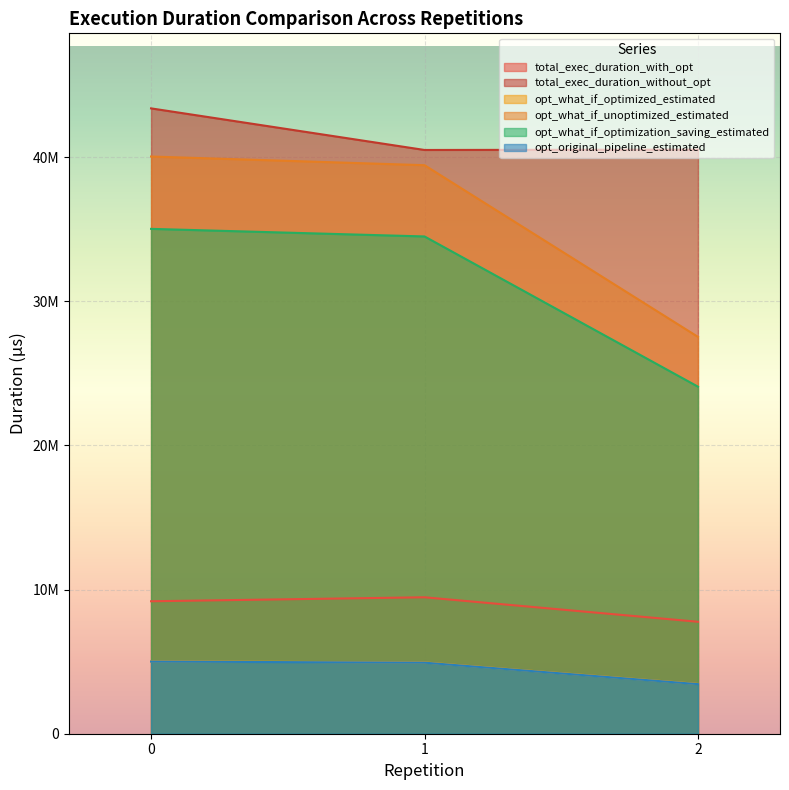

What are all the series names shown in the legend?

total_exec_duration_with_opt, total_exec_duration_without_opt, opt_what_if_optimized_estimated, opt_what_if_unoptimized_estimated, opt_what_if_optimization_saving_estimated, opt_original_pipeline_estimated